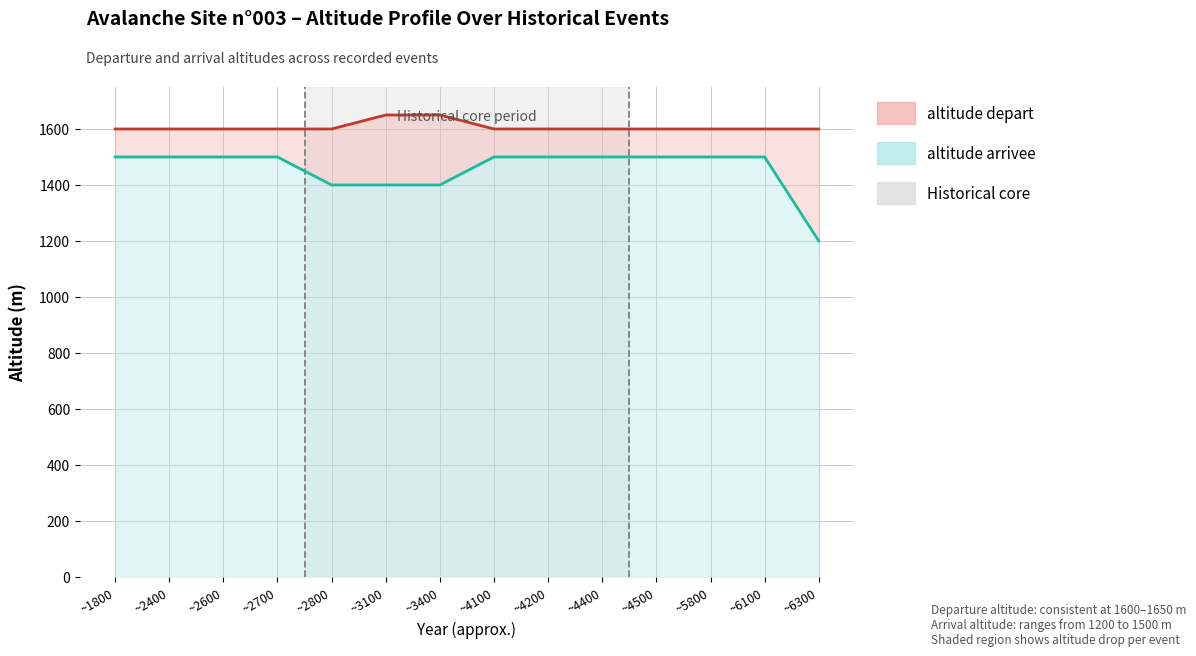

What value does the altitude arrivee series have at ~3400?

1400